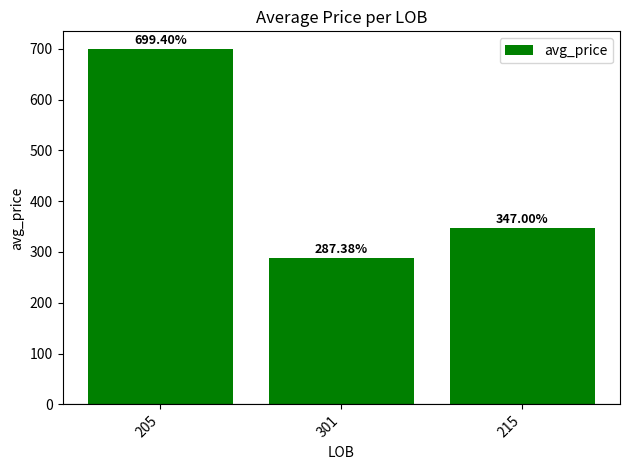

Is it true that the value at 301 is 287.4?

True